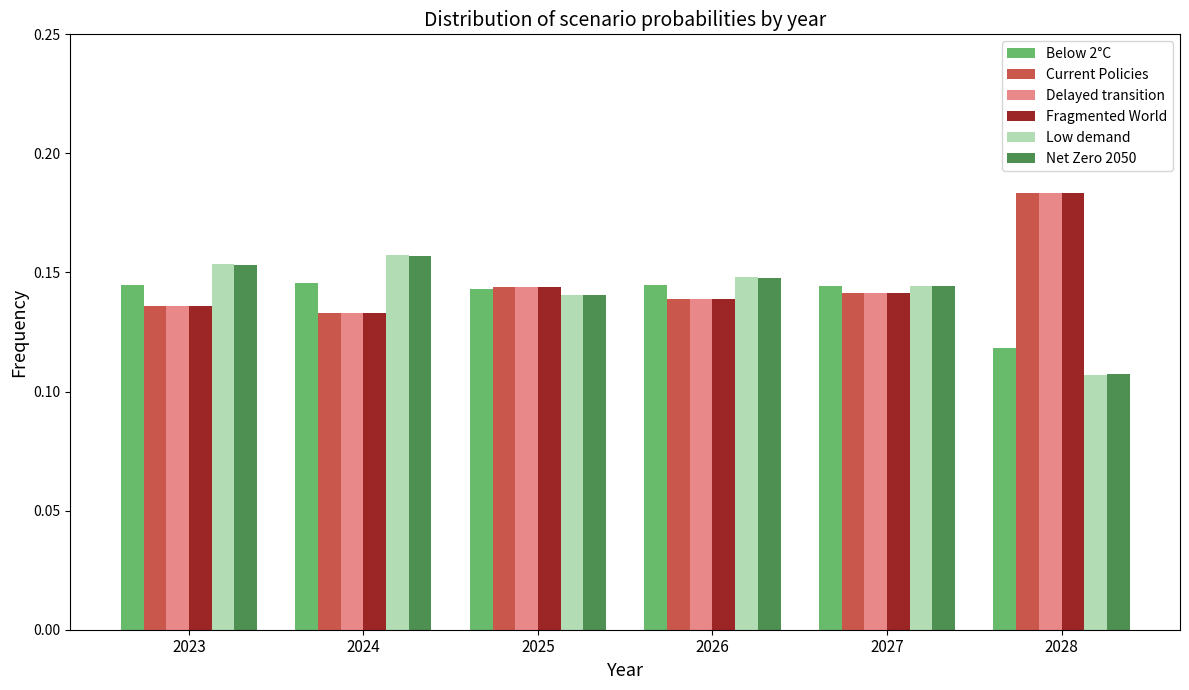

Count the Fragmented World values in the range 0 to 1.

6